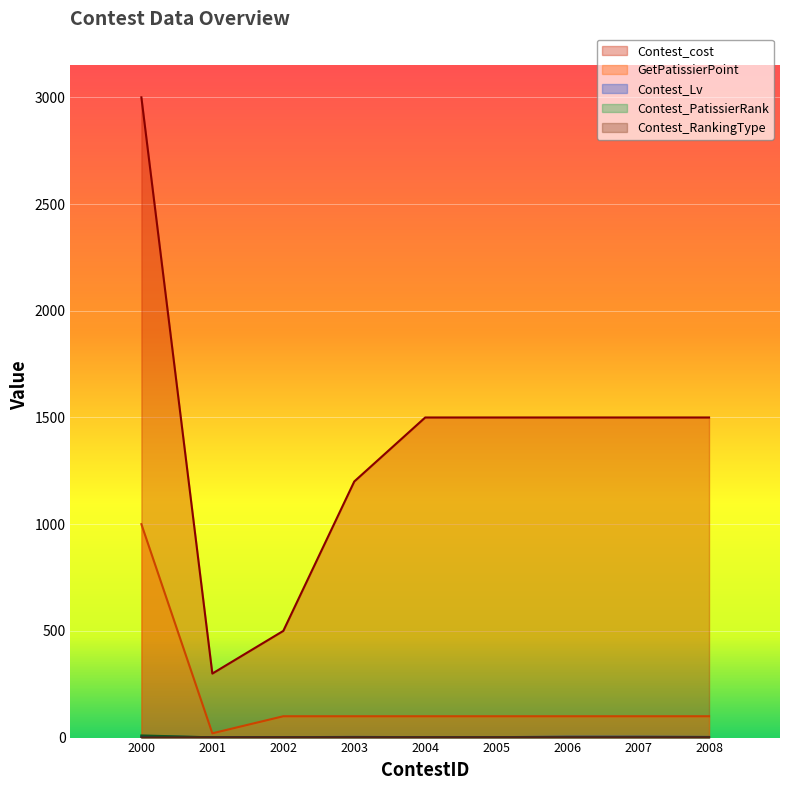

Which category has the highest value in the Contest_Lv series?

2000